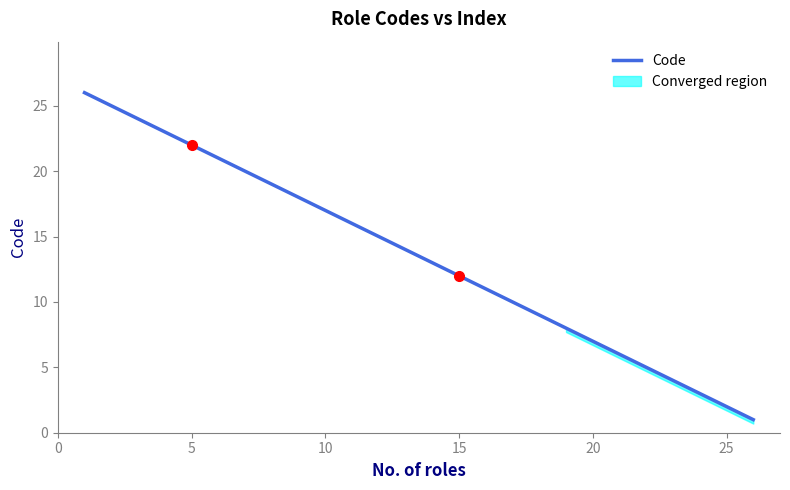

Is it true that Code equals 22 at 5?

True